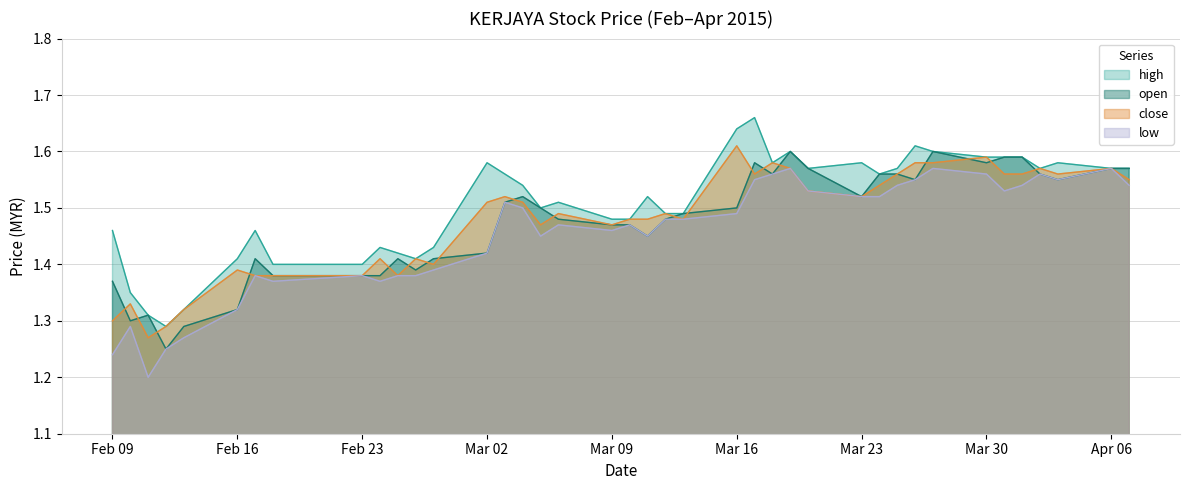

The high series shows 1.3 at 2015-02-11. True or false?

True